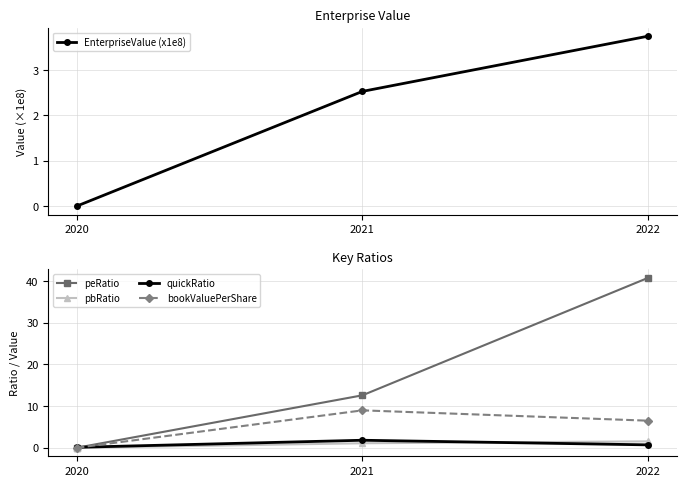

What are all the series names shown in the legend?

EnterpriseValue (x1e8), peRatio, pbRatio, quickRatio, bookValuePerShare